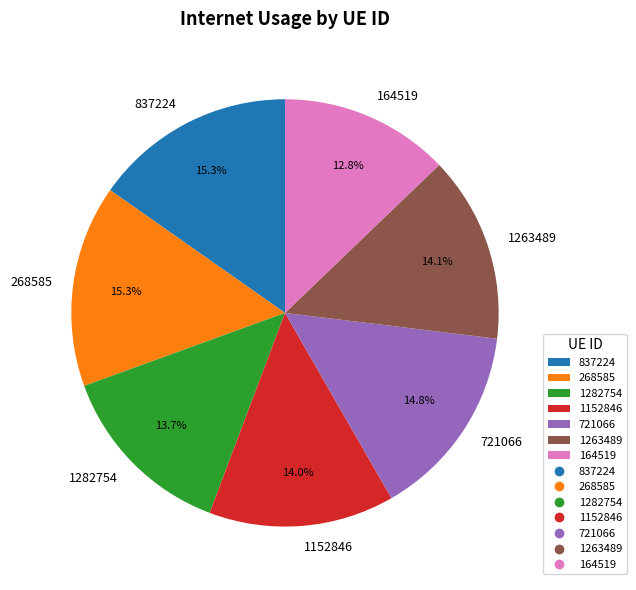

To the nearest percent, what percentage of the pie is 837224?

15%